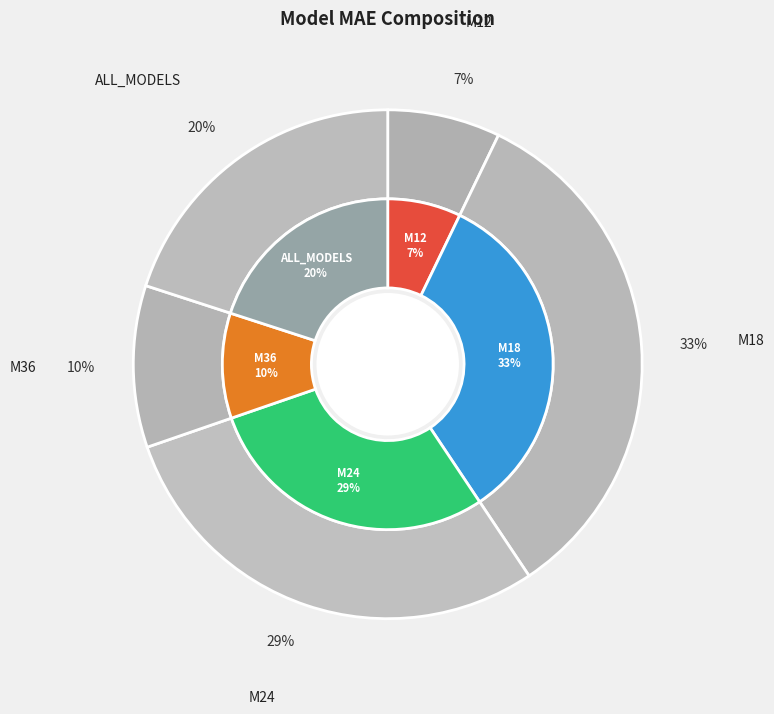

To the nearest percent, what is the difference between the largest and smallest slice percentages?

26%